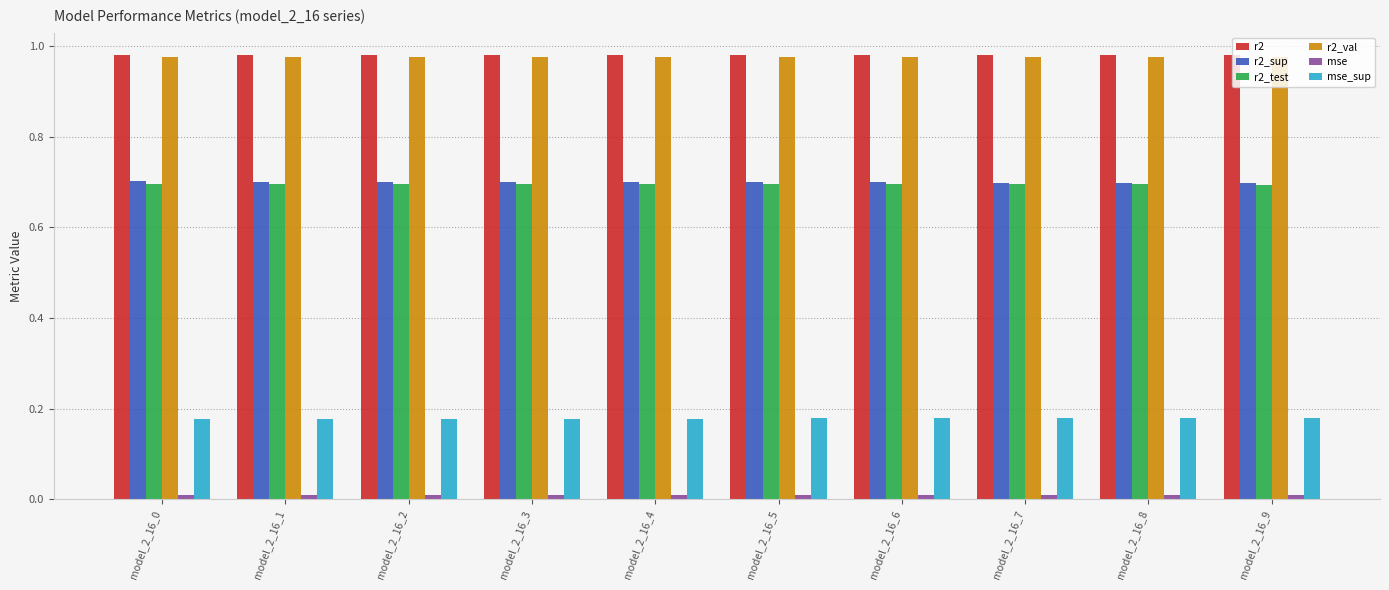

Is the value of r2 at model_2_16_7 greater than the value of r2_test at model_2_16_2?

Yes